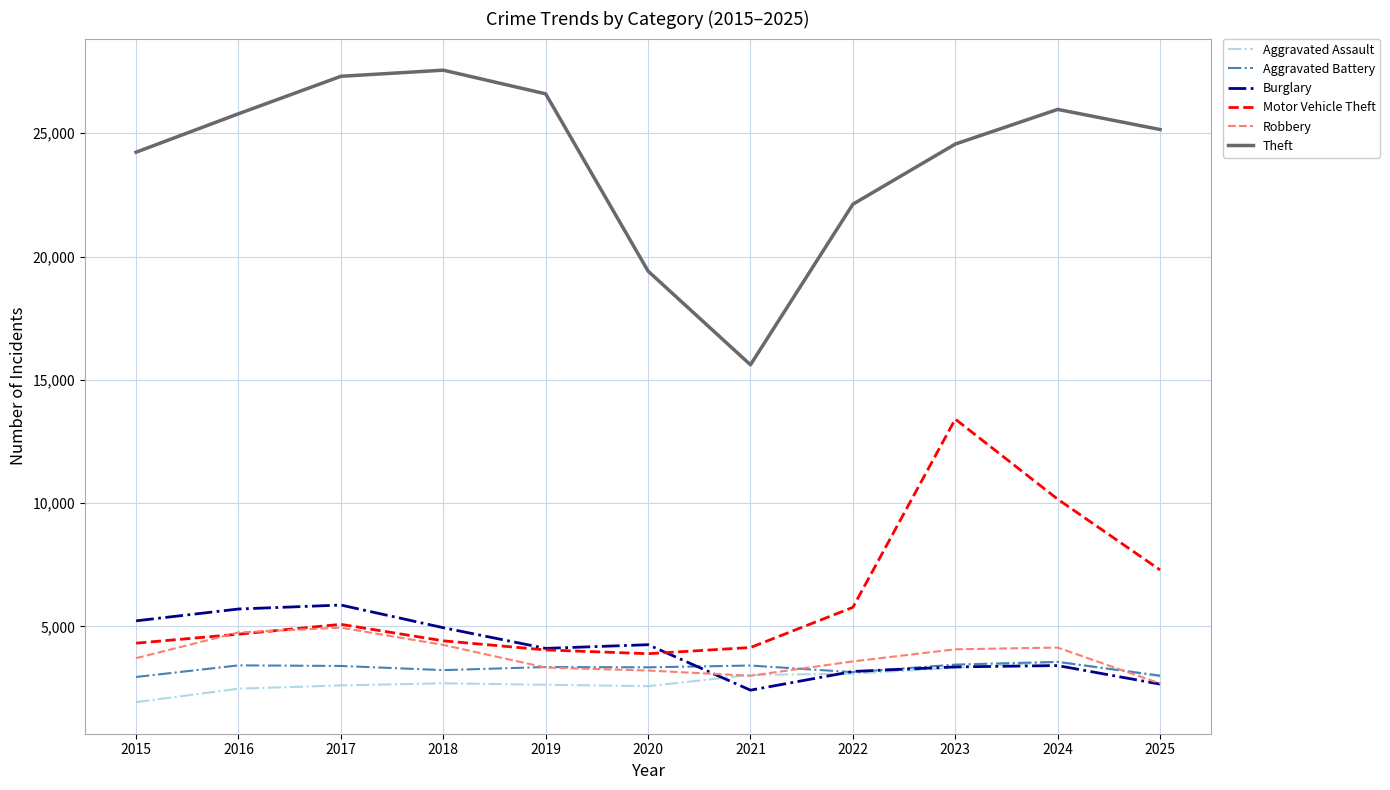

Count the number of data series in this chart.

6